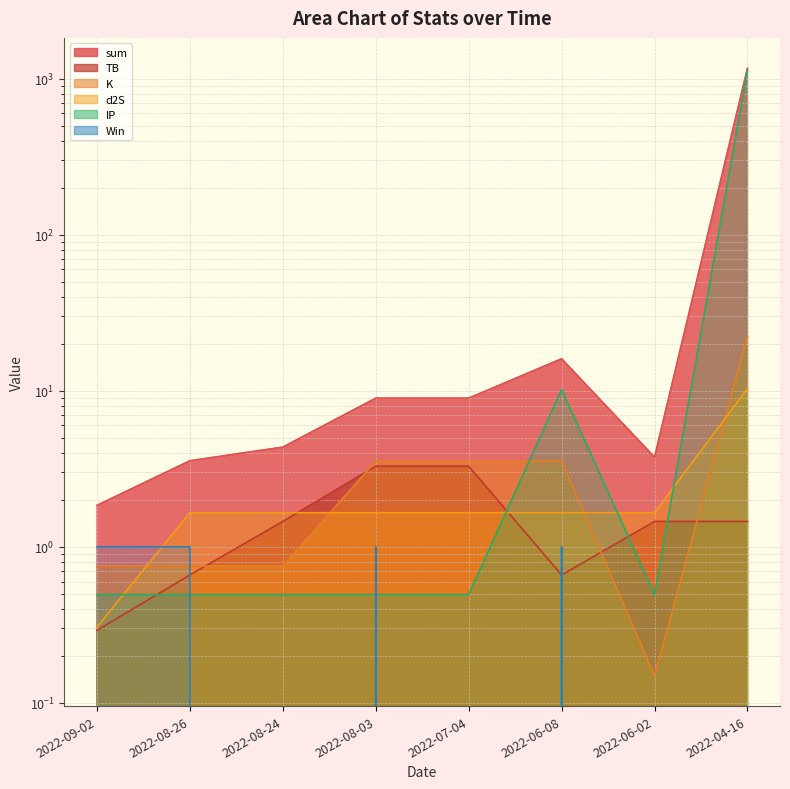

How many lines are shown in the chart?

6